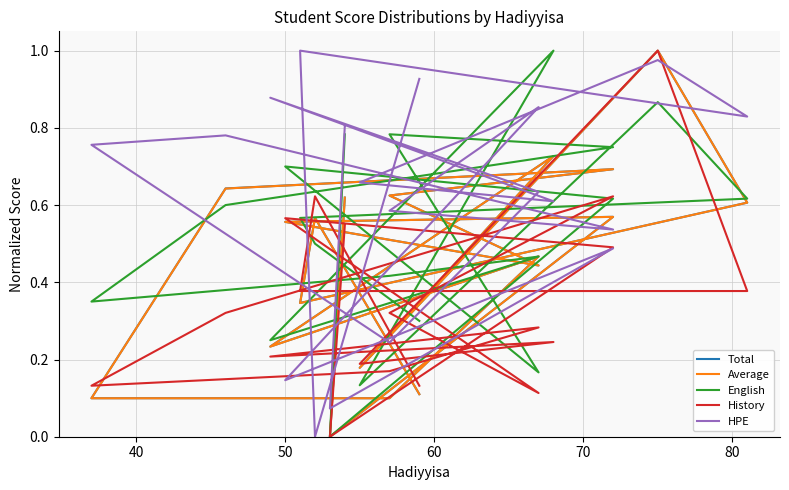

How many lines are shown in the chart?

5